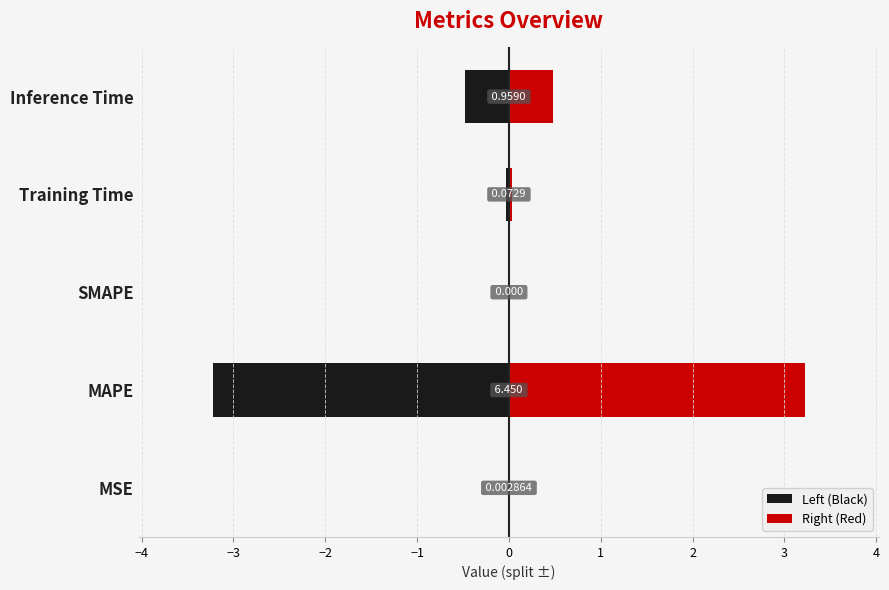

Which series has the largest total across all categories?

Right (Red)